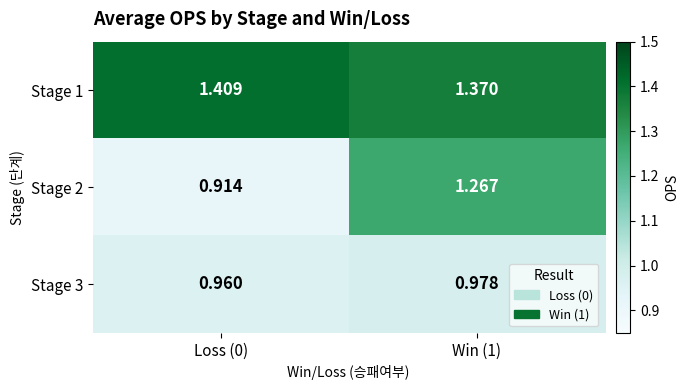

List the series in order of their overall mean, lowest first.

Stage 3, Stage 2, Stage 1